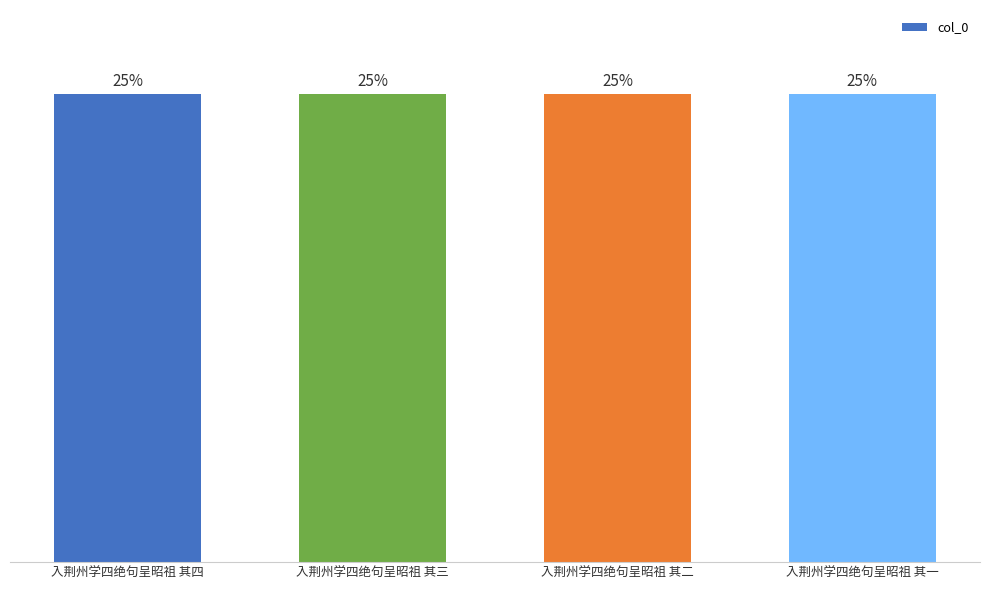

Are the bars horizontal?

No